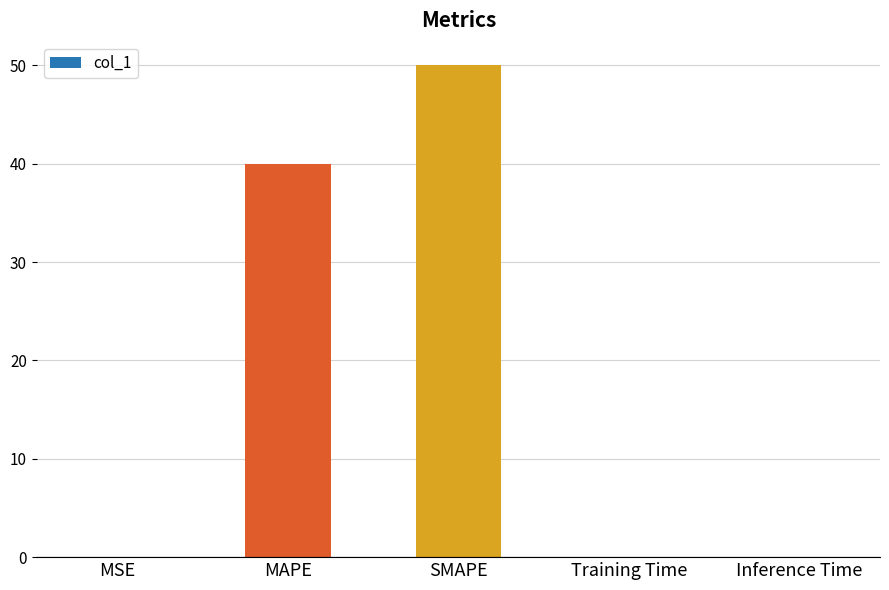

The value at MSE is 0.0. True or false?

True